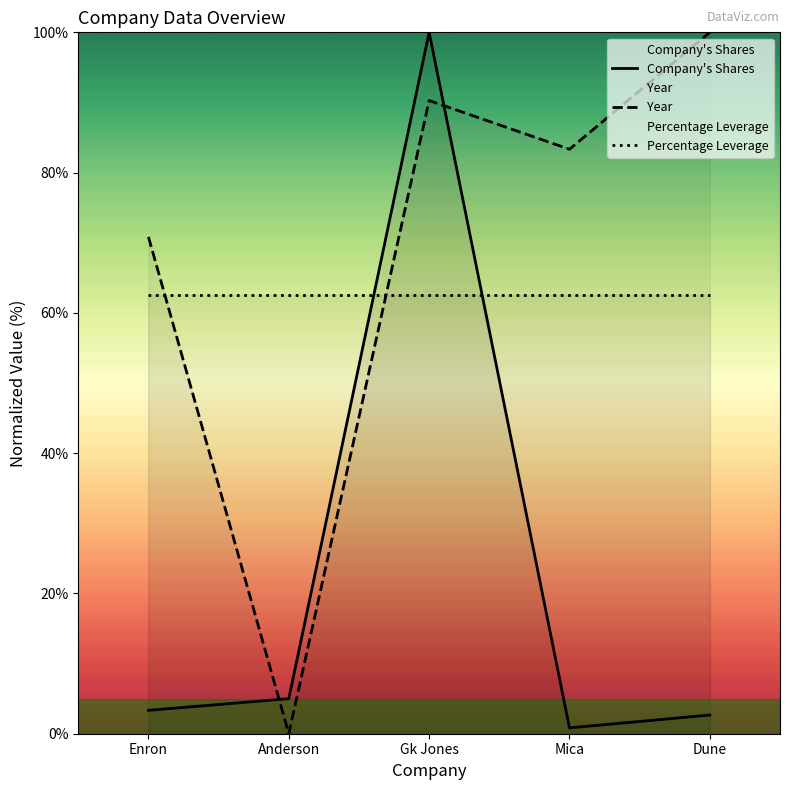

What is the difference between the maximum and minimum values in the Company's Shares series?

99.2